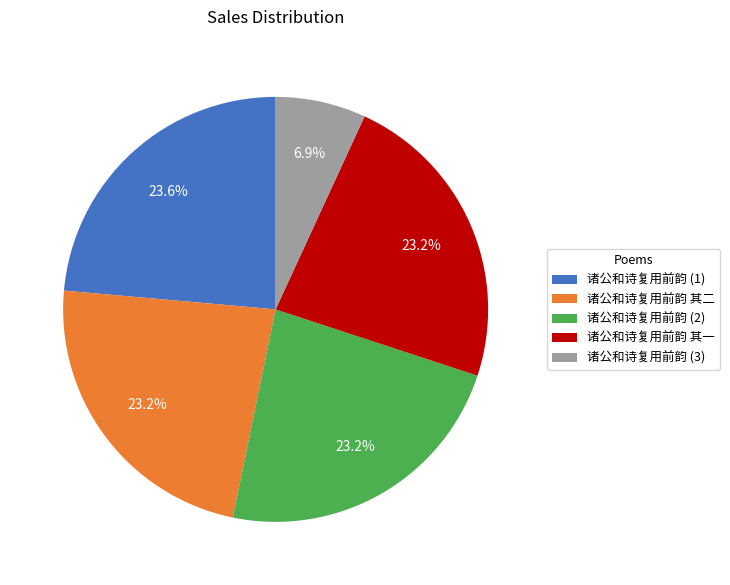

Which slice is the smallest?

诸公和诗复用前韵 (3)